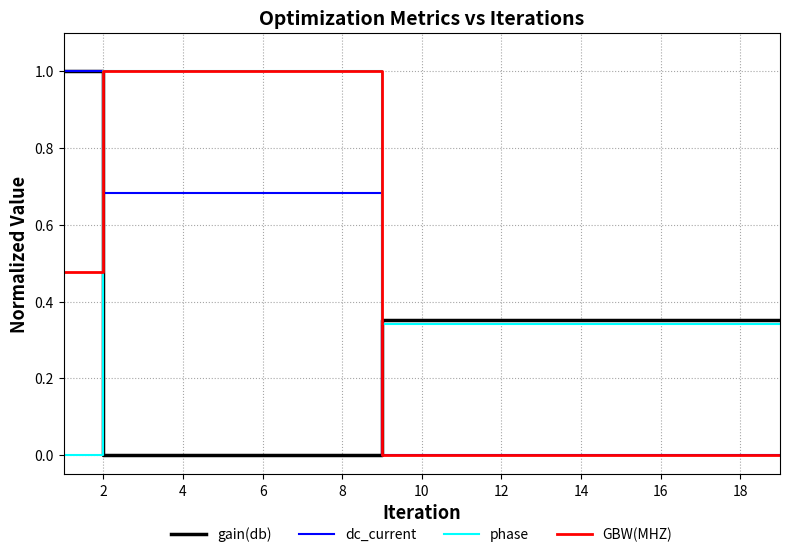

Rank the series by their average value, from lowest to highest.

gain(db), dc_current, GBW(MHZ), phase